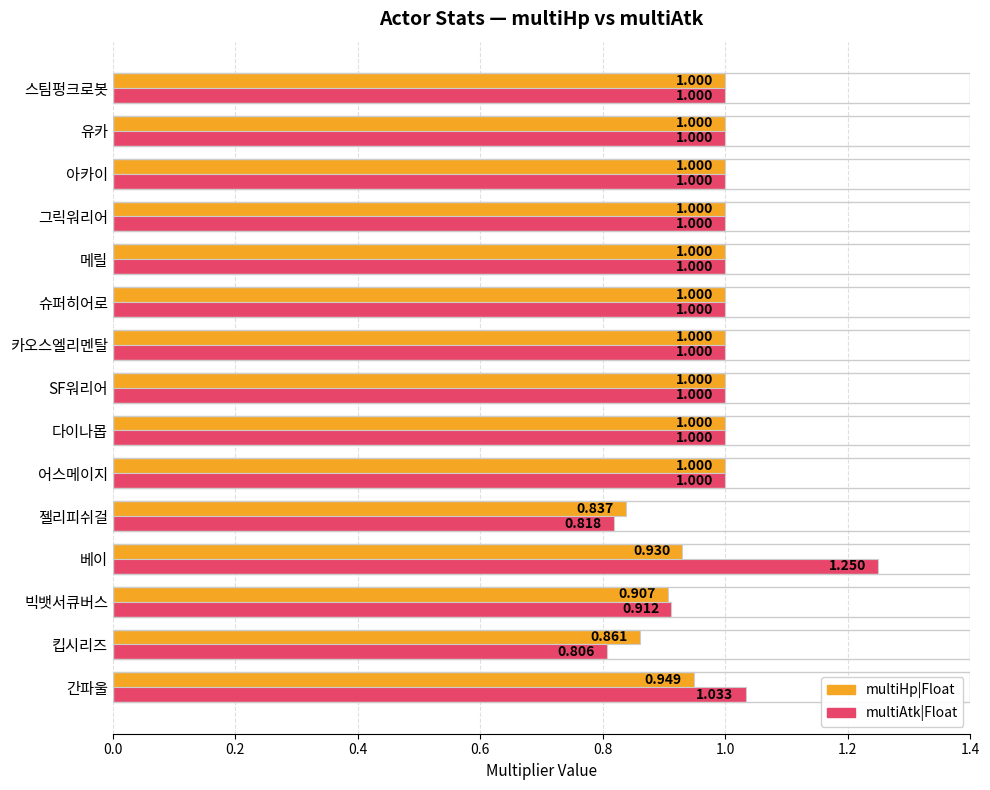

List the series in order of their peak value, lowest first.

multiHp|Float, multiAtk|Float